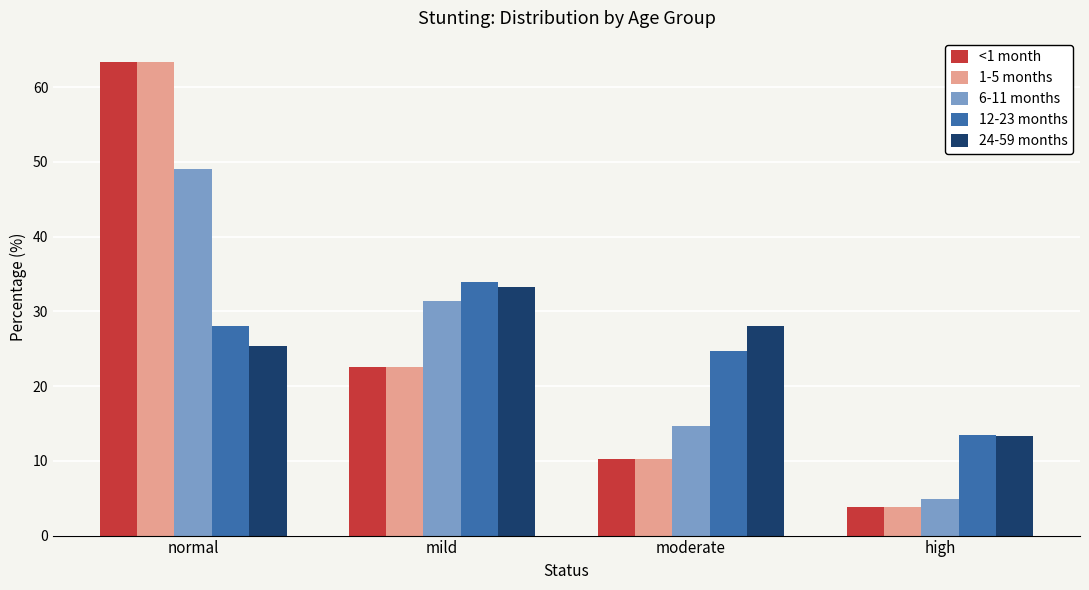

What is the spread (max minus min) of values at mild?

11.3